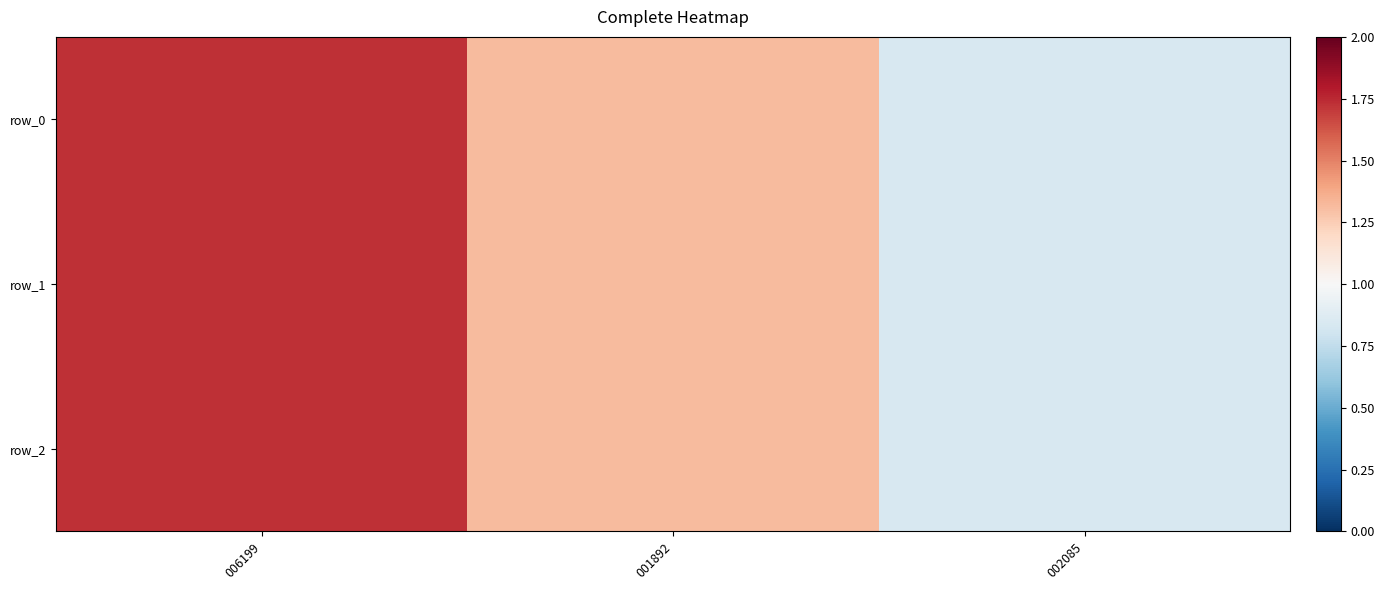

Reading left to right, transcribe all the data shown in this chart.

row_0: 006199=1.7	001892=1.3	002085=0.8
row_1: 006199=1.7	001892=1.3	002085=0.8
row_2: 006199=1.7	001892=1.3	002085=0.8